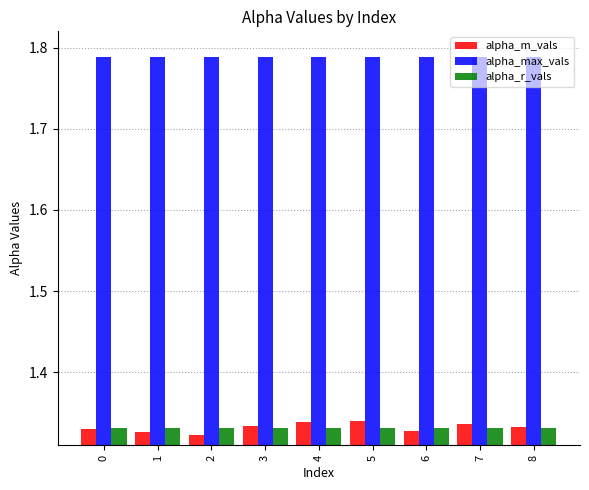

Which series has the largest range (max minus min)?

alpha_m_vals